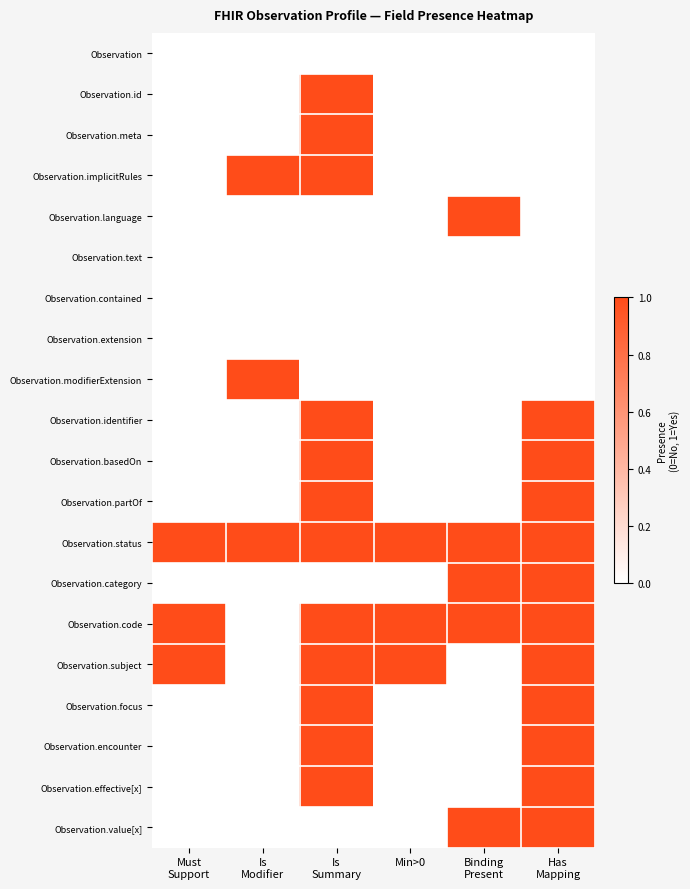

Reading left to right, extract all data points from this chart.

Observation: Must
Support=0	Is
Modifier=0	Is
Summary=0	Min>0=0	Binding
Present=0	Has
Mapping=0
Observation.id: Must
Support=0	Is
Modifier=0	Is
Summary=1	Min>0=0	Binding
Present=0	Has
Mapping=0
Observation.meta: Must
Support=0	Is
Modifier=0	Is
Summary=1	Min>0=0	Binding
Present=0	Has
Mapping=0
Observation.implicitRules: Must
Support=0	Is
Modifier=1	Is
Summary=1	Min>0=0	Binding
Present=0	Has
Mapping=0
Observation.language: Must
Support=0	Is
Modifier=0	Is
Summary=0	Min>0=0	Binding
Present=1	Has
Mapping=0
Observation.text: Must
Support=0	Is
Modifier=0	Is
Summary=0	Min>0=0	Binding
Present=0	Has
Mapping=0
Observation.contained: Must
Support=0	Is
Modifier=0	Is
Summary=0	Min>0=0	Binding
Present=0	Has
Mapping=0
Observation.extension: Must
Support=0	Is
Modifier=0	Is
Summary=0	Min>0=0	Binding
Present=0	Has
Mapping=0
Observation.modifierExtension: Must
Support=0	Is
Modifier=1	Is
Summary=0	Min>0=0	Binding
Present=0	Has
Mapping=0
Observation.identifier: Must
Support=0	Is
Modifier=0	Is
Summary=1	Min>0=0	Binding
Present=0	Has
Mapping=1
Observation.basedOn: Must
Support=0	Is
Modifier=0	Is
Summary=1	Min>0=0	Binding
Present=0	Has
Mapping=1
Observation.partOf: Must
Support=0	Is
Modifier=0	Is
Summary=1	Min>0=0	Binding
Present=0	Has
Mapping=1
Observation.status: Must
Support=1	Is
Modifier=1	Is
Summary=1	Min>0=1	Binding
Present=1	Has
Mapping=1
Observation.category: Must
Support=0	Is
Modifier=0	Is
Summary=0	Min>0=0	Binding
Present=1	Has
Mapping=1
Observation.code: Must
Support=1	Is
Modifier=0	Is
Summary=1	Min>0=1	Binding
Present=1	Has
Mapping=1
Observation.subject: Must
Support=1	Is
Modifier=0	Is
Summary=1	Min>0=1	Binding
Present=0	Has
Mapping=1
Observation.focus: Must
Support=0	Is
Modifier=0	Is
Summary=1	Min>0=0	Binding
Present=0	Has
Mapping=1
Observation.encounter: Must
Support=0	Is
Modifier=0	Is
Summary=1	Min>0=0	Binding
Present=0	Has
Mapping=1
Observation.effective[x]: Must
Support=0	Is
Modifier=0	Is
Summary=1	Min>0=0	Binding
Present=0	Has
Mapping=1
Observation.value[x]: Must
Support=0	Is
Modifier=0	Is
Summary=0	Min>0=0	Binding
Present=1	Has
Mapping=1